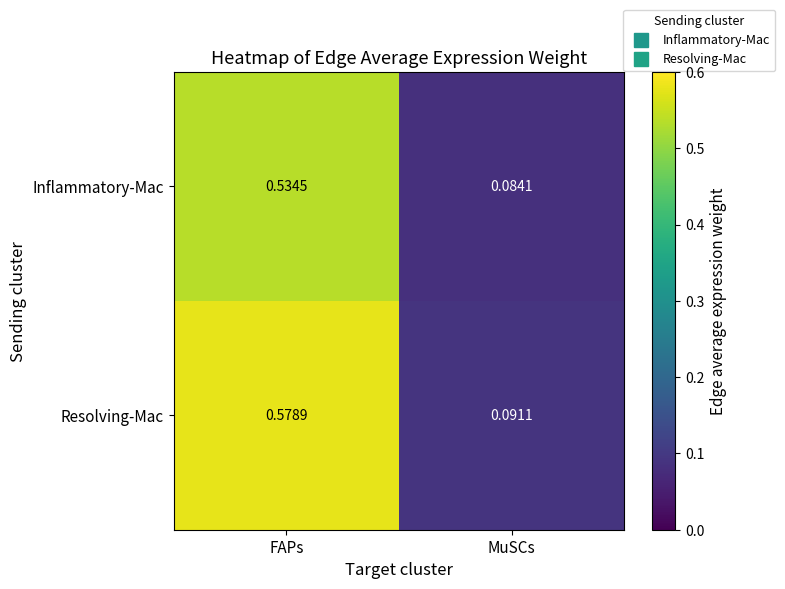

Which label corresponds to the largest value in the chart?

FAPs